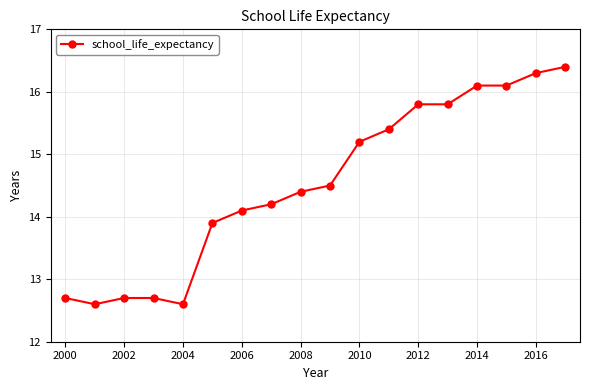

How many data points are above 14?

12